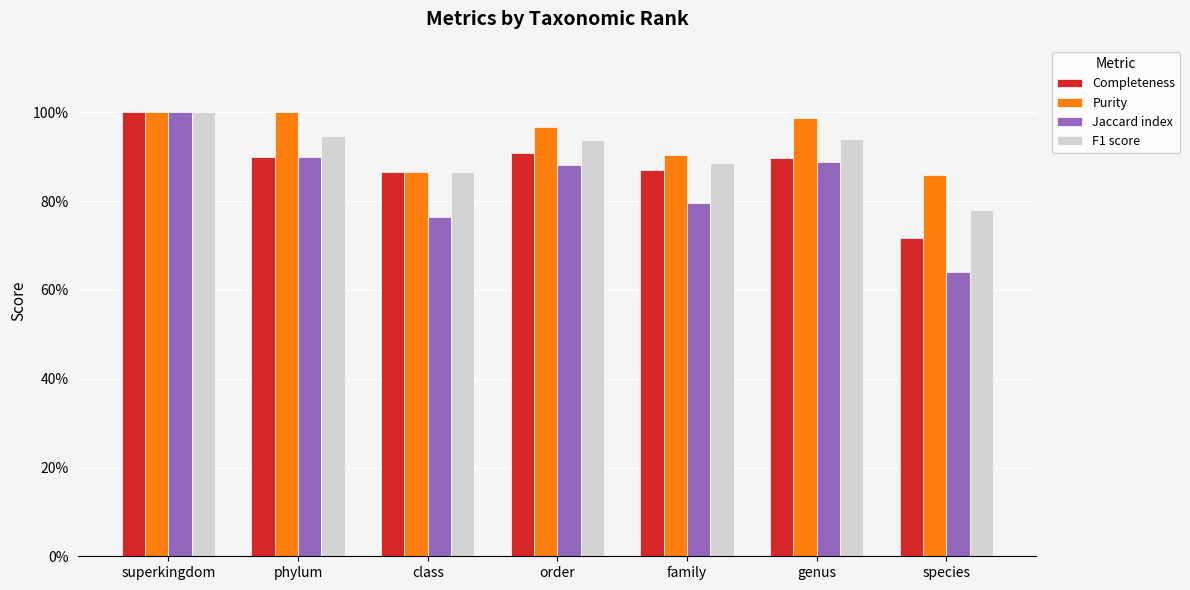

Does the chart contain any negative values?

No